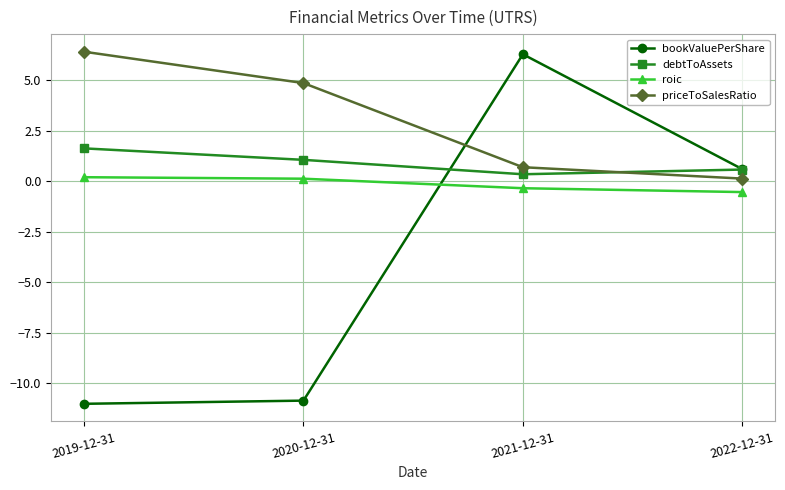

The bookValuePerShare series shows -17.5 at 2019-12-31. True or false?

False